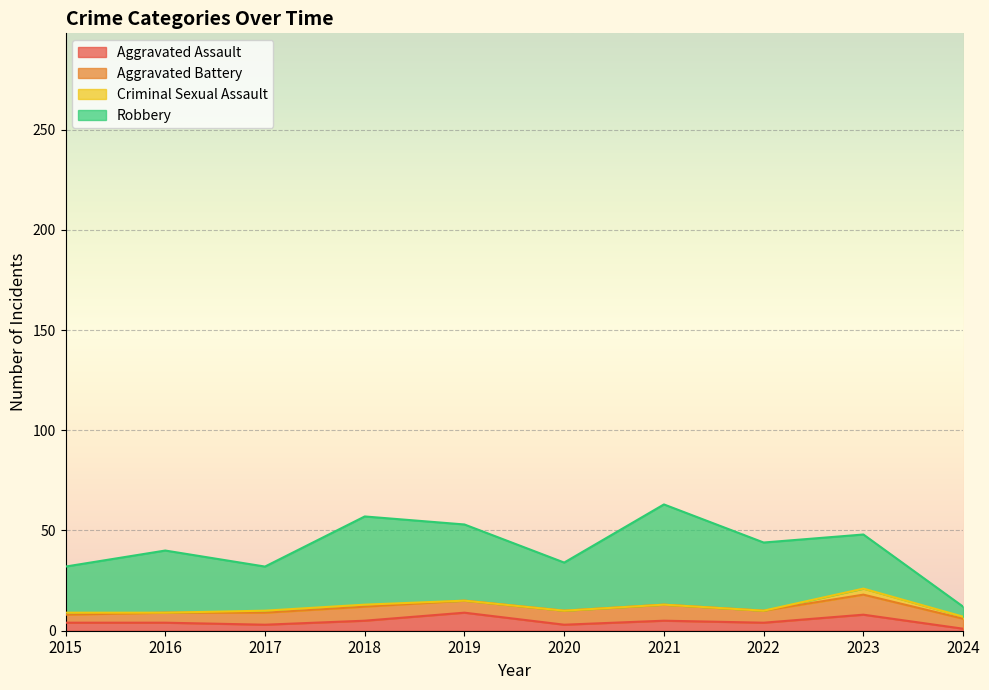

What are all the series names shown in the legend?

Aggravated Assault, Aggravated Battery, Criminal Sexual Assault, Robbery